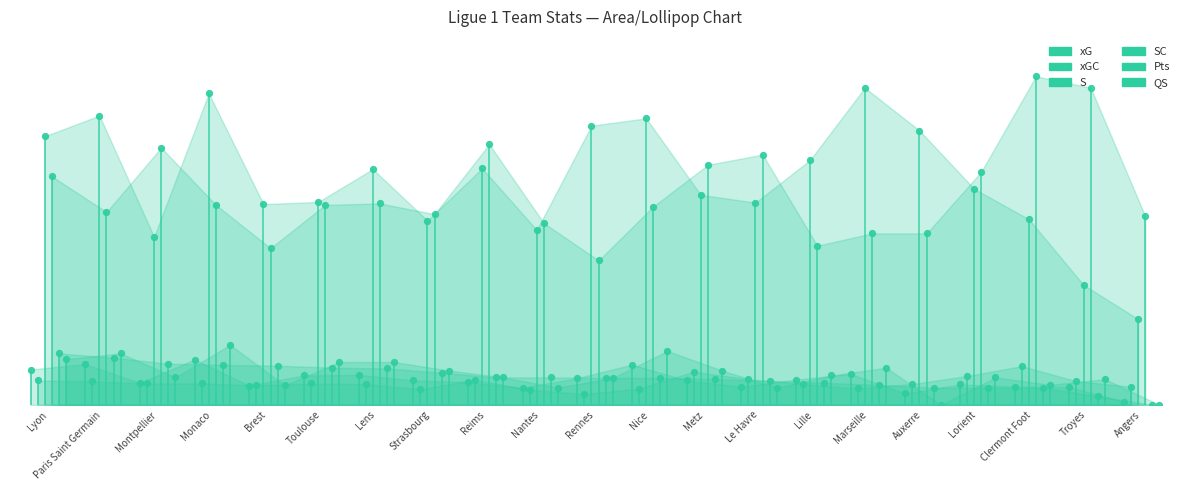

At how many categories does at least one series exceed 0?

21